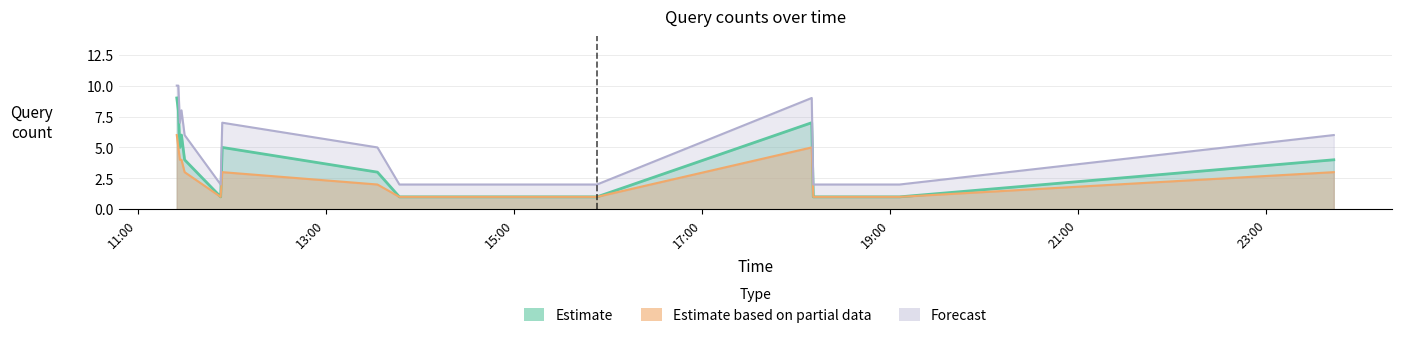

List the labels in order of Estimate value, largest first.

2019-08-17 11:25:00, 2019-08-17 11:26:00, 2019-08-17 18:10:00, 2019-08-17 11:28:00, 2019-08-17 11:27:00, 2019-08-17 11:54:00, 2019-08-17 11:30:00, 2019-08-17 23:43:00, 2019-08-17 13:33:00, 2019-08-17 11:53:00, 2019-08-17 13:47:00, 2019-08-17 15:53:00, 2019-08-17 18:11:00, 2019-08-17 19:06:00